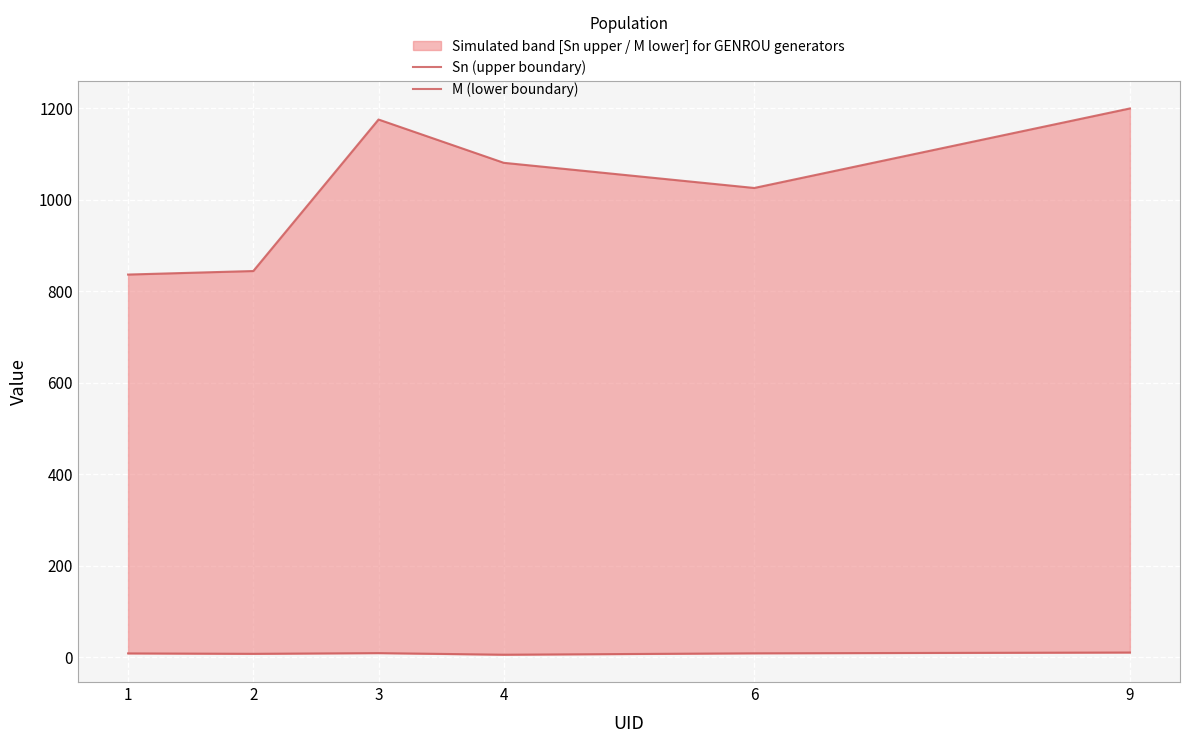

At how many categories does at least one series exceed 321?

6